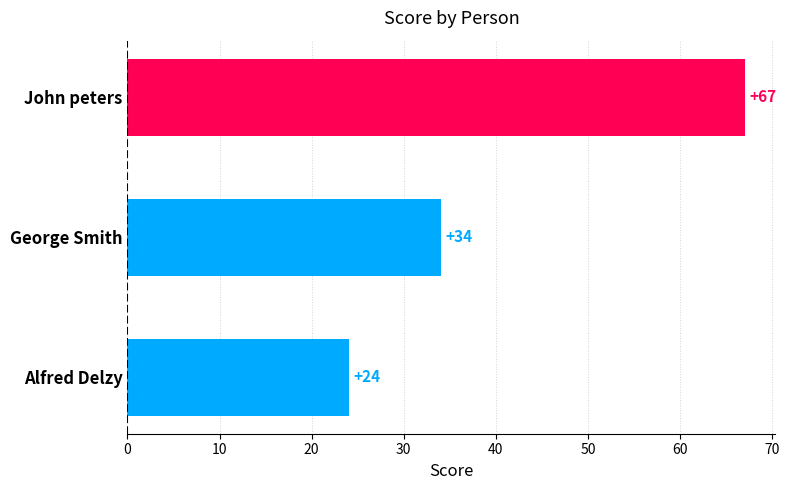

What is the difference between the maximum and minimum values?

43